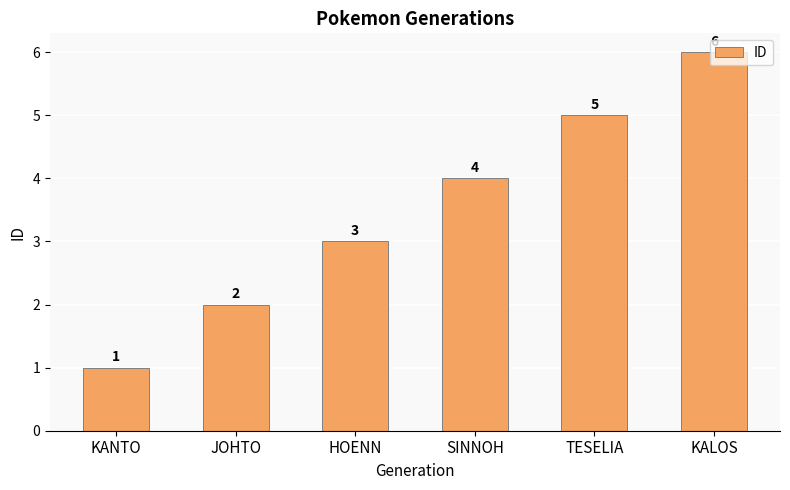

What is the label of the 2nd bar from the right?

TESELIA